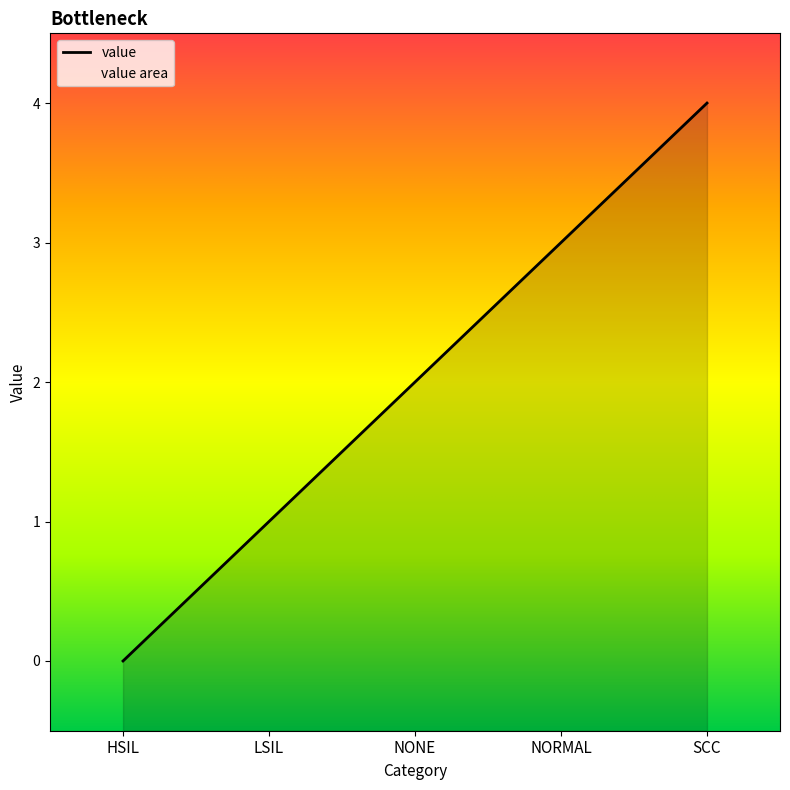

List the labels in order of value, largest first.

SCC, NORMAL, NONE, LSIL, HSIL